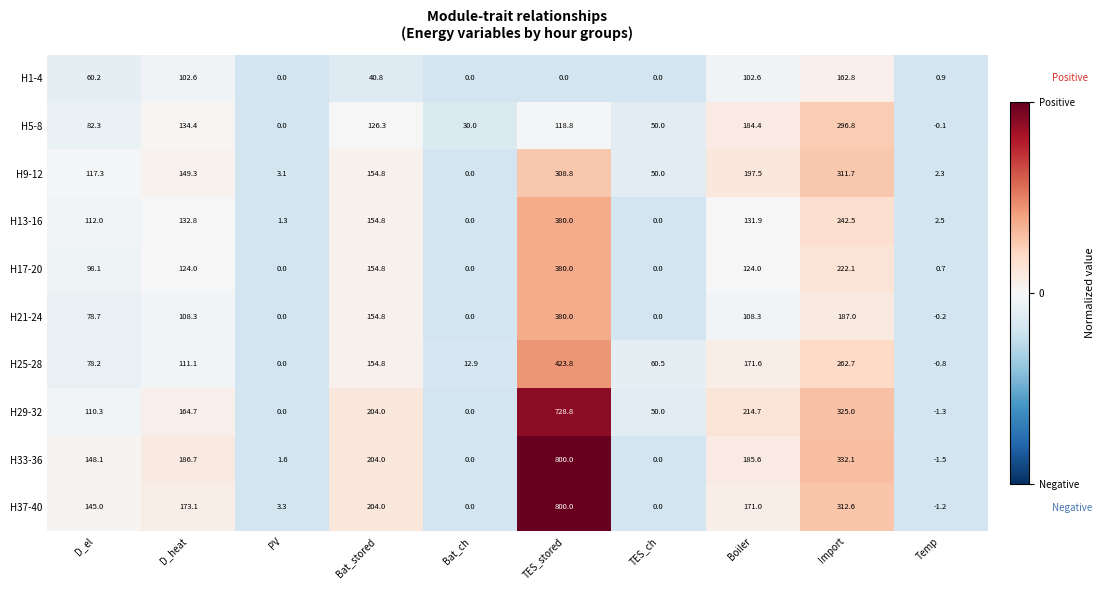

At which label does H25-28 first exceed 111?

D_heat